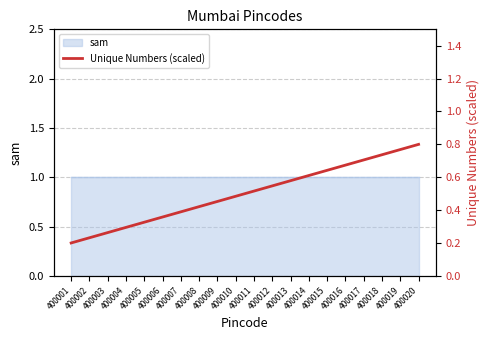

What is the value of the 13th point from the left?

0.6